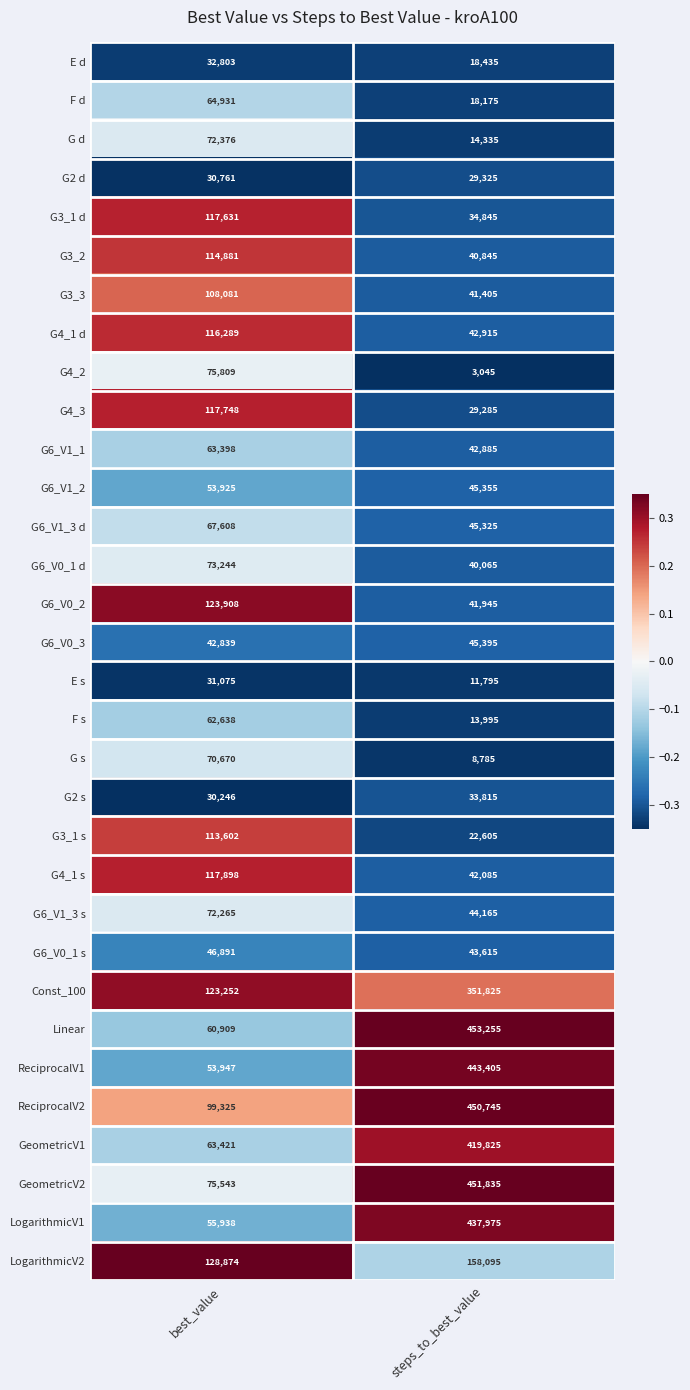

True or false: ReciprocalV1 has a value of 443405 at steps_to_best_value.

True